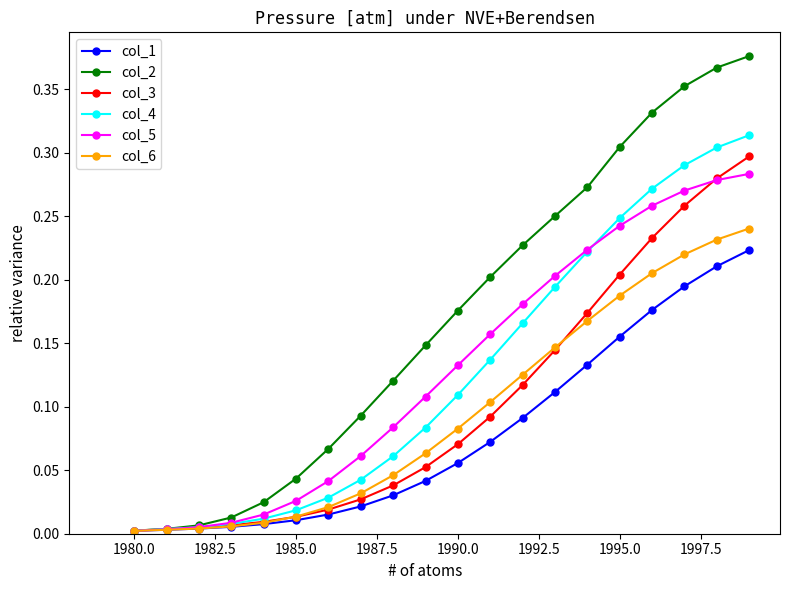

Which series has the largest range (max minus min)?

col_2